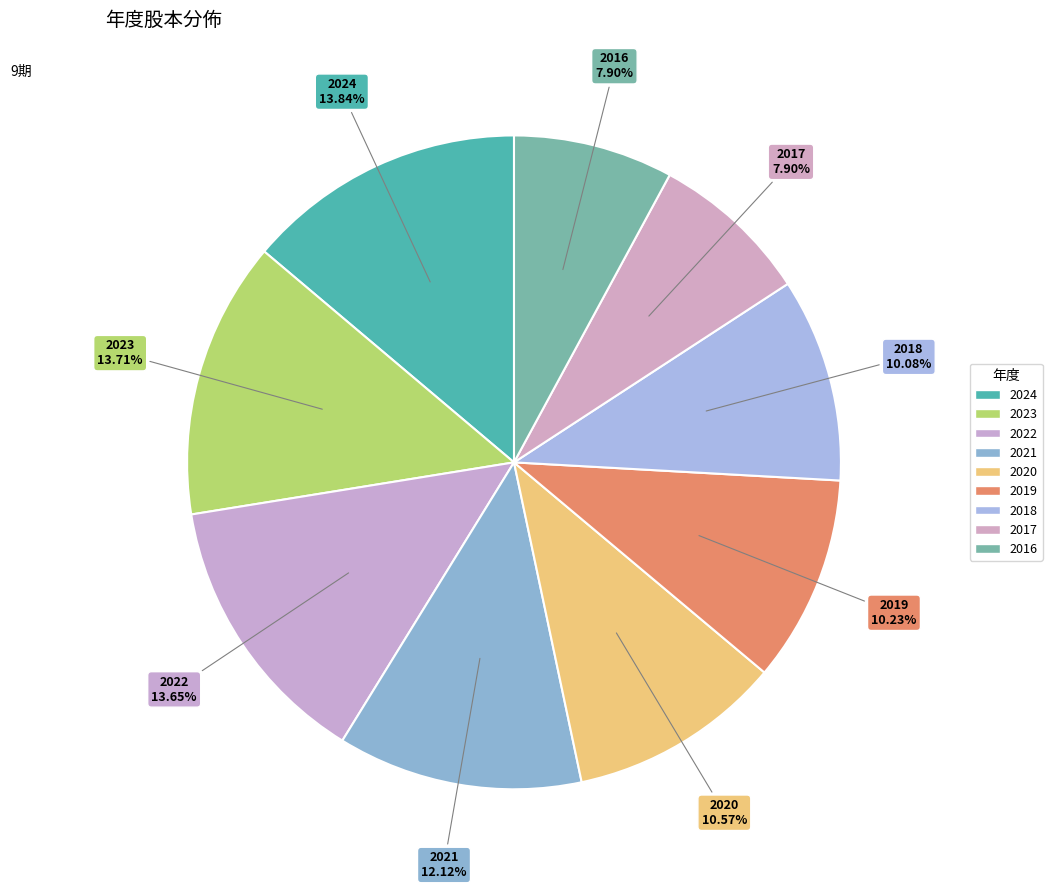

How many slices are in this pie chart?

9